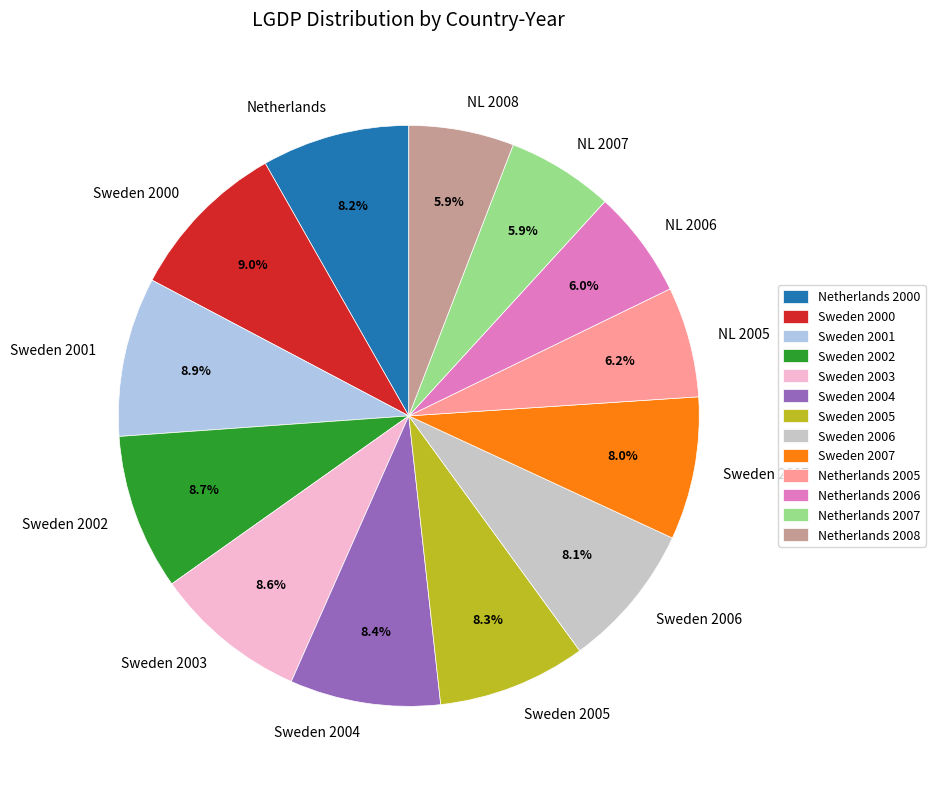

Combined, what portion of the pie is Sweden 2006 and Sweden 2002?

16.8%